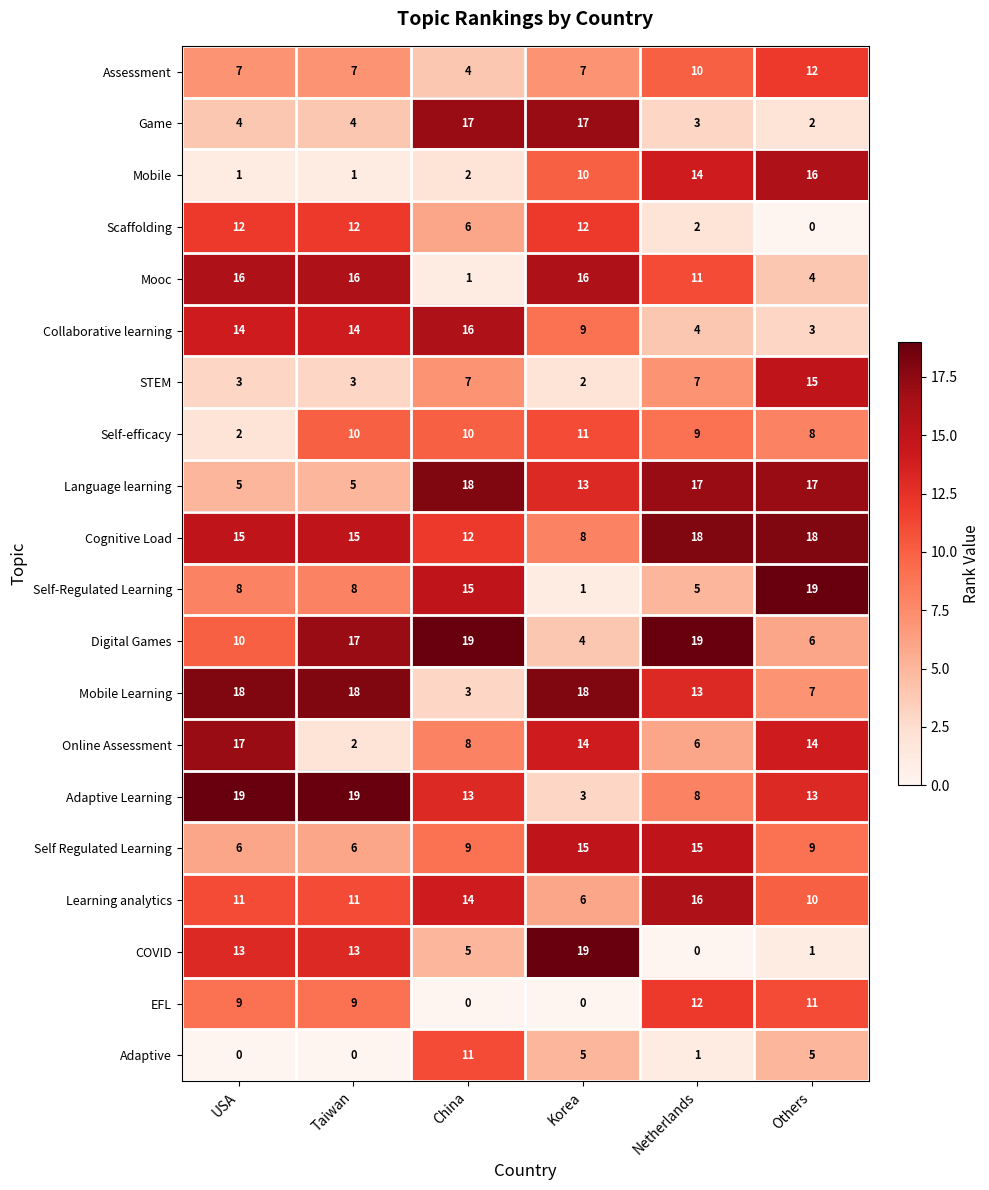

How many distinct data groups are displayed?

20